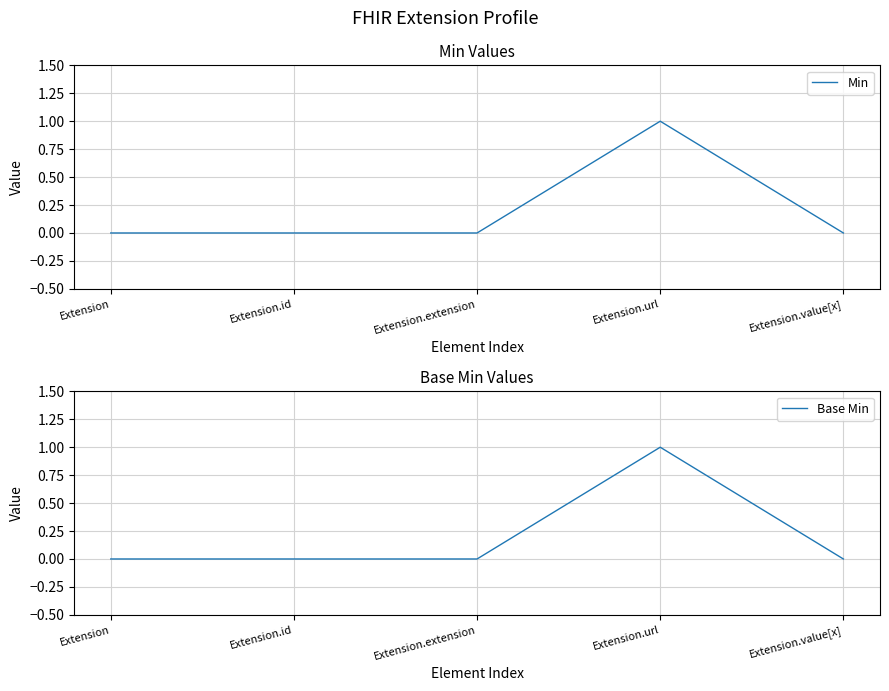

What is the label of the 3rd point from the left?

Extension.extension